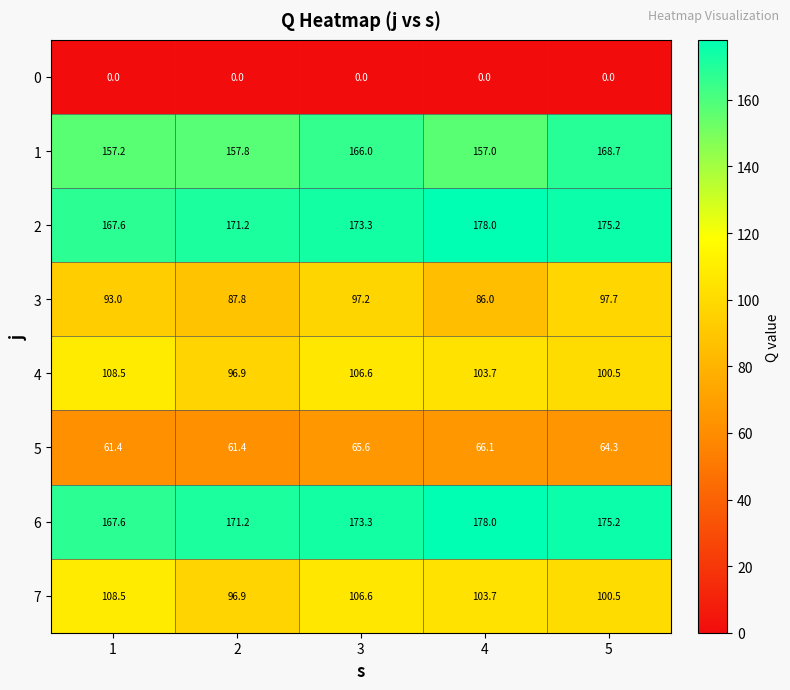

What is the total value across all series at 4?

872.5